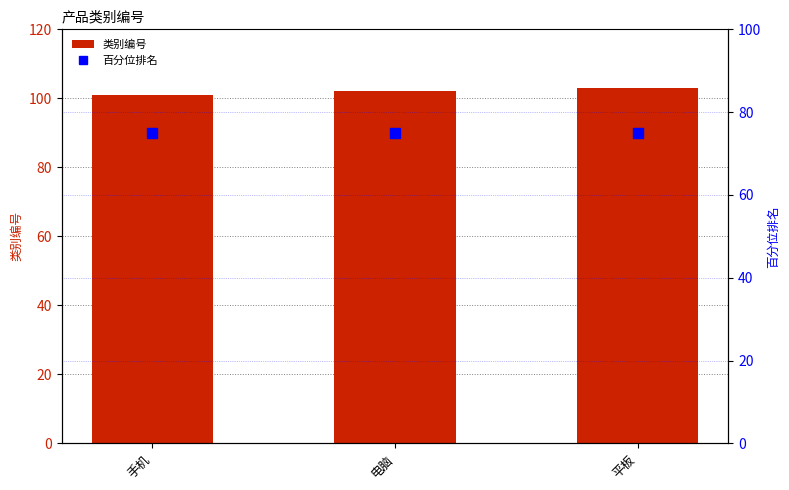

Reading left to right, list all the values displayed in this chart.

类别编号: 手机=101	电脑=102	平板=103
百分位排名: 手机=75	电脑=75	平板=75